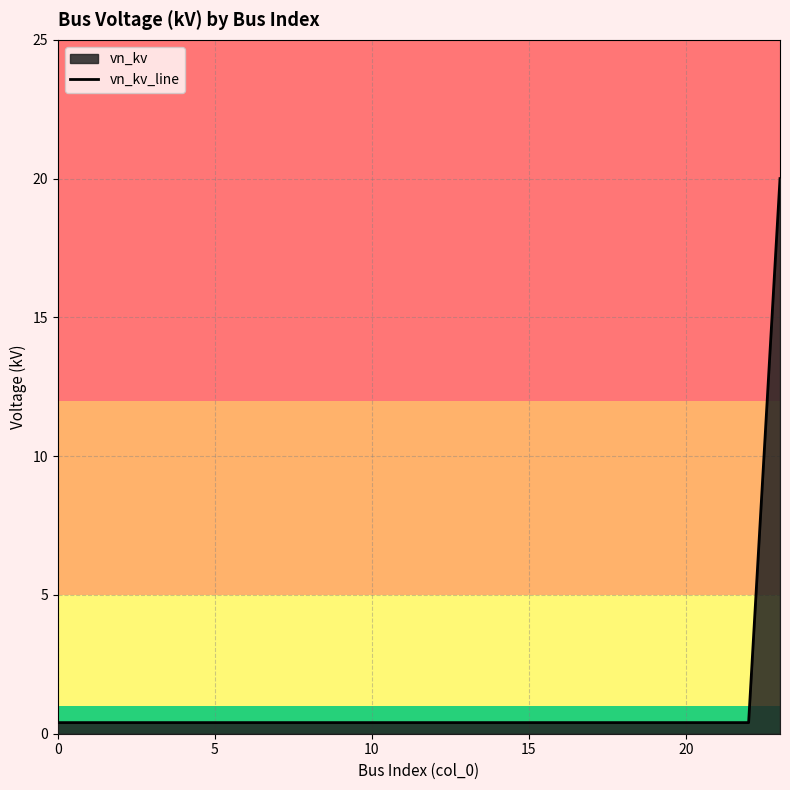

The value at 19 is 0.2. True or false?

False